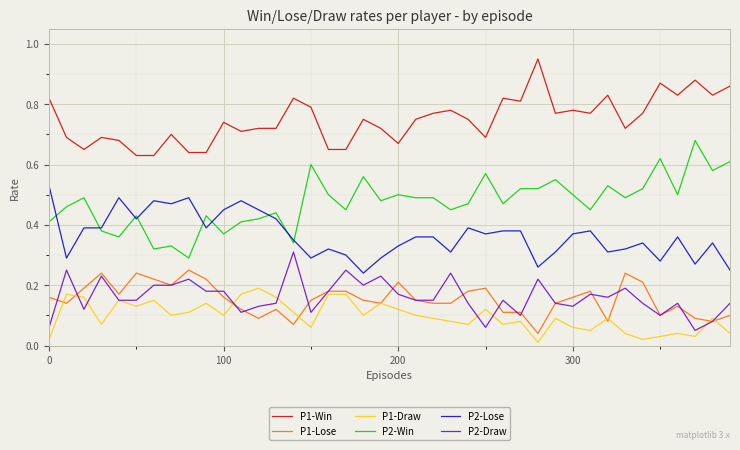

True or false: P2-Lose and P2-Draw intersect in this chart.

False